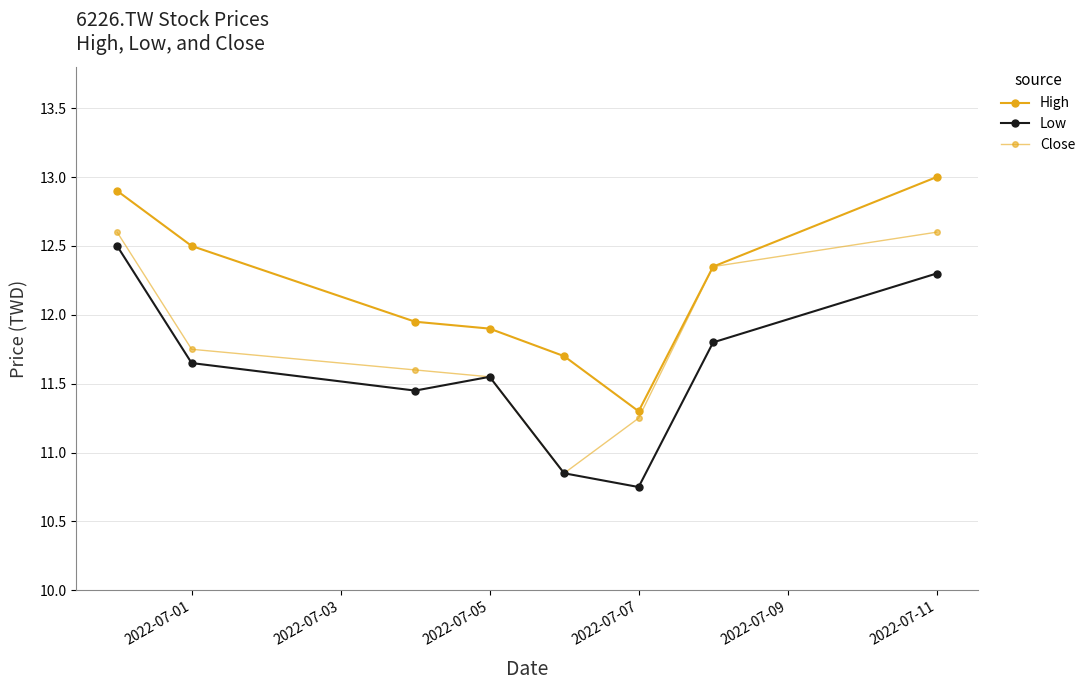

Which series has the widest spread of values?

Low